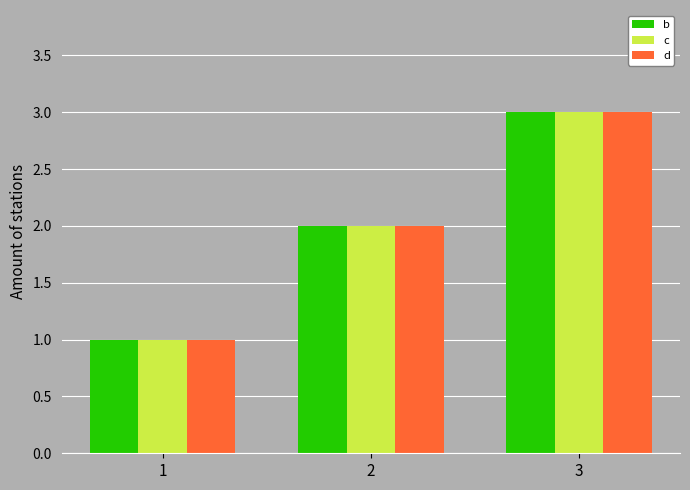

At which category is the sum across all series the highest?

3